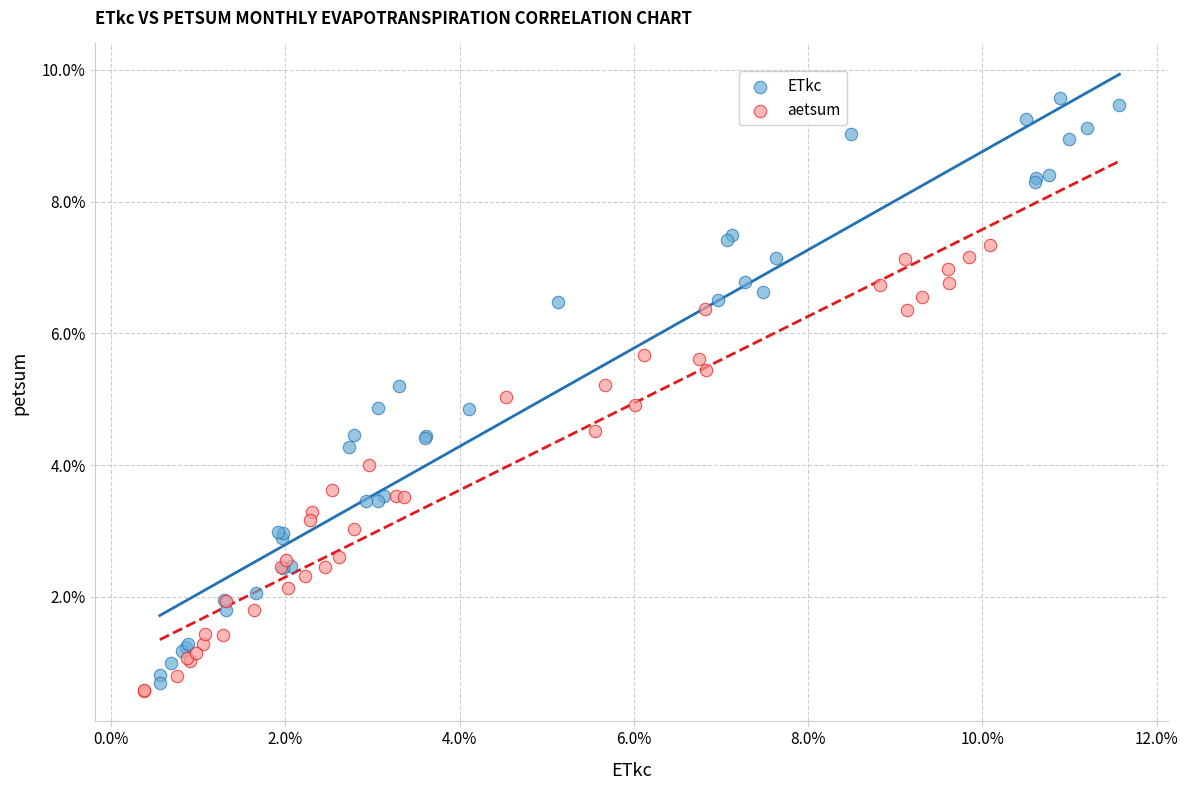

Which series contains the lowest Y value?

aetsum